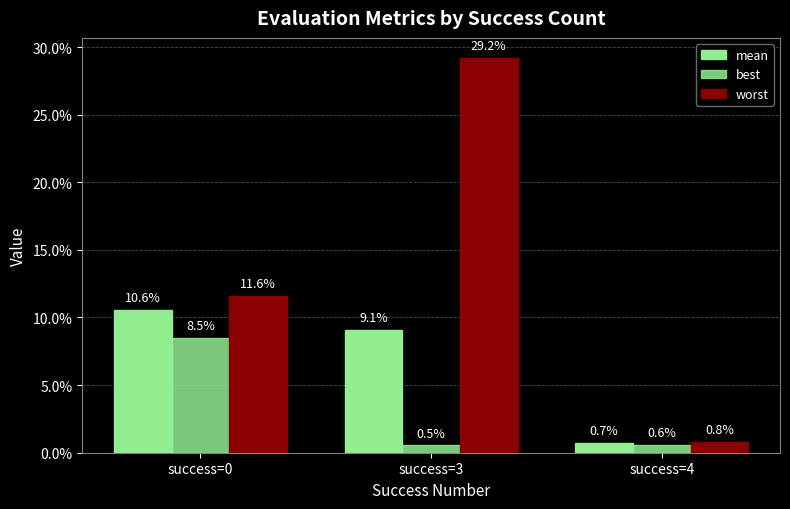

Reading left to right, what are all the values shown in this chart?

mean: success=0=0.1	success=3=0.1	success=4=0.0
best: success=0=0.1	success=3=0.0	success=4=0.0
worst: success=0=0.1	success=3=0.3	success=4=0.0